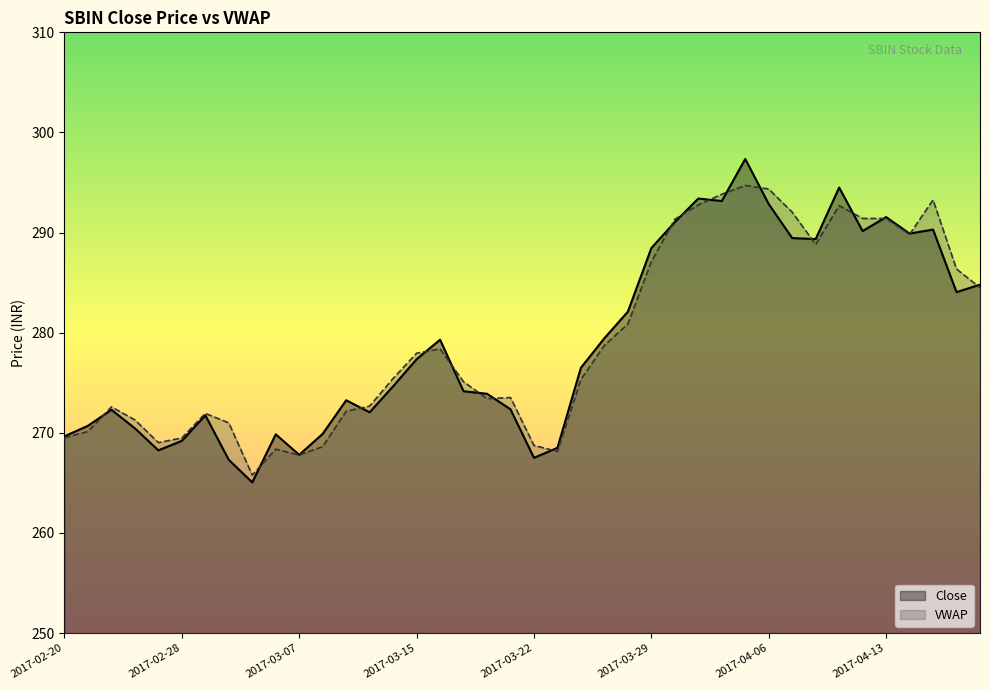

What is the label of the 14th point from the right?

2017-03-30